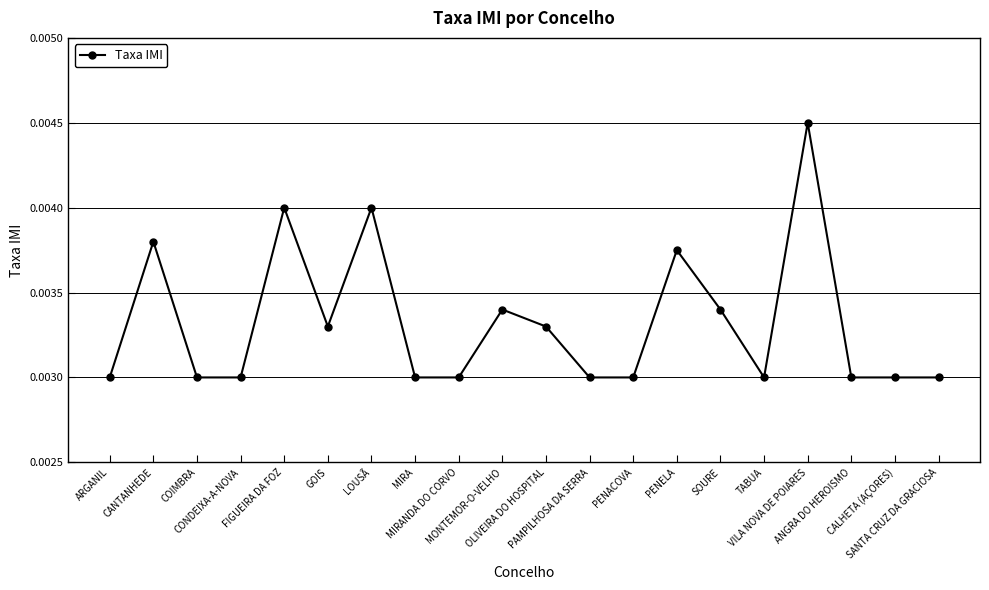

Count the values in the range 0 to 1.

20